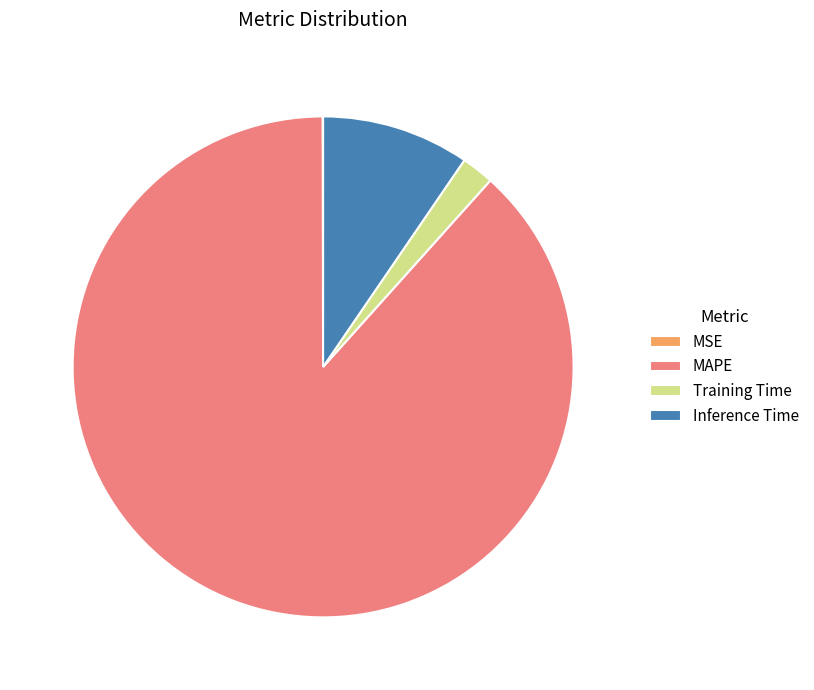

Is Training Time the majority of the pie?

No